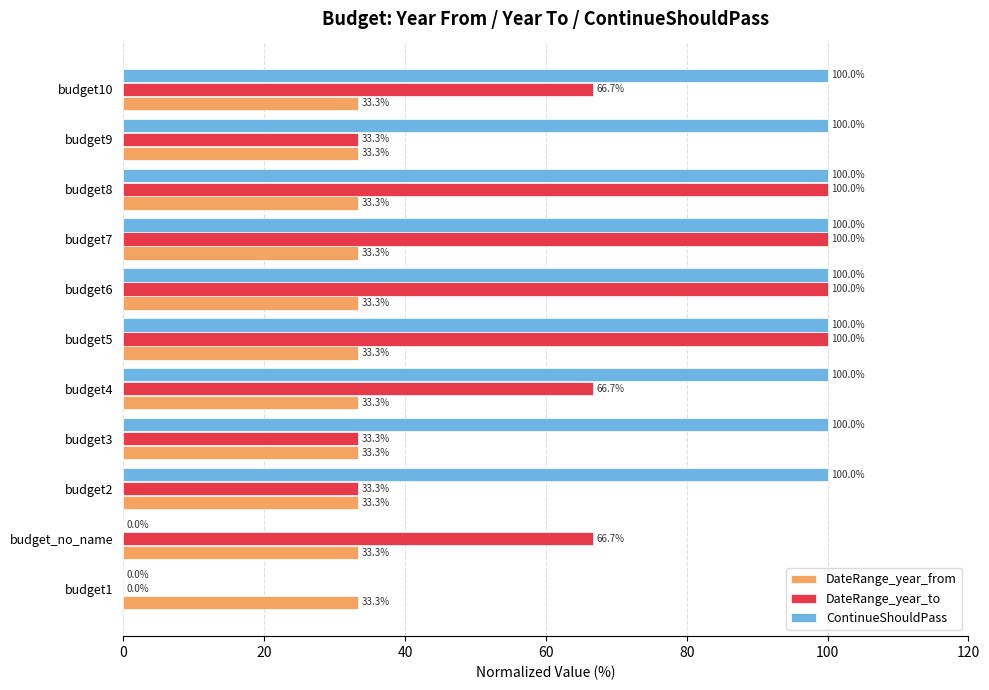

What is the approximate value of ContinueShouldPass at budget9?

100.0